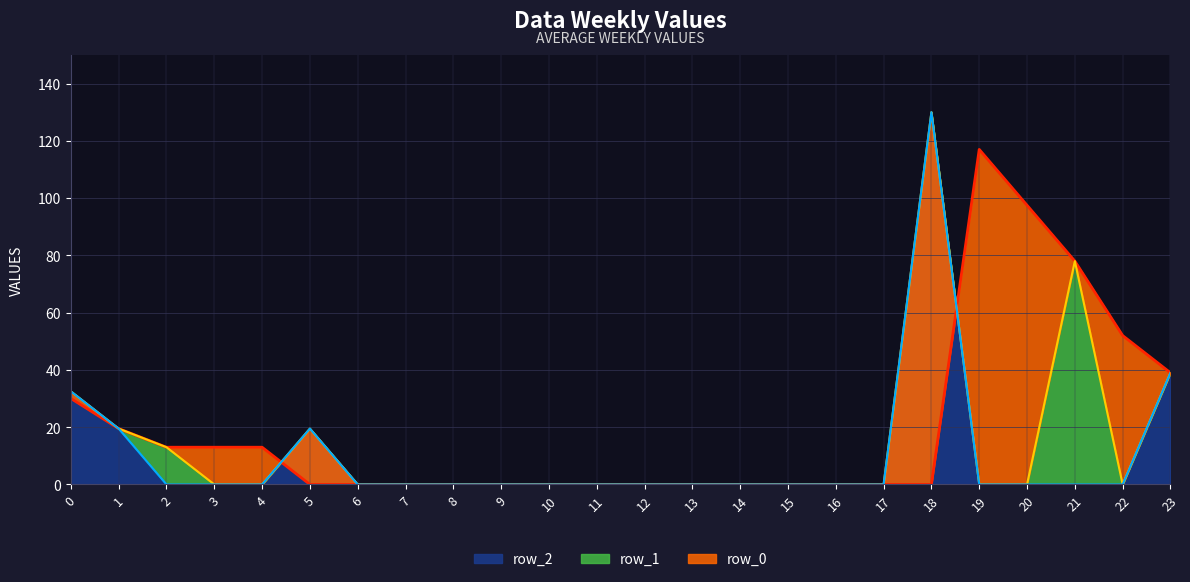

What is the difference between the highest and lowest values at 2?

13.0